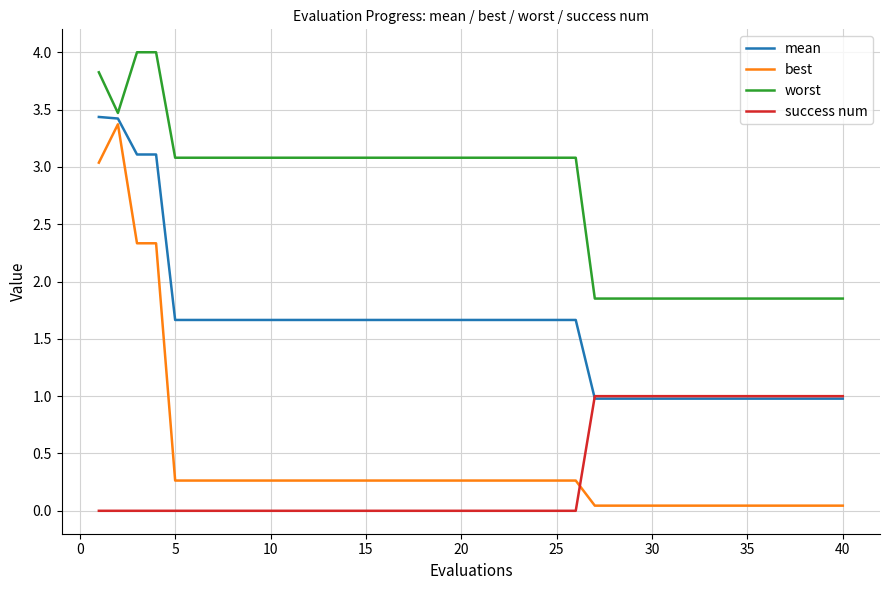

True or false: best and mean cross at least once.

False